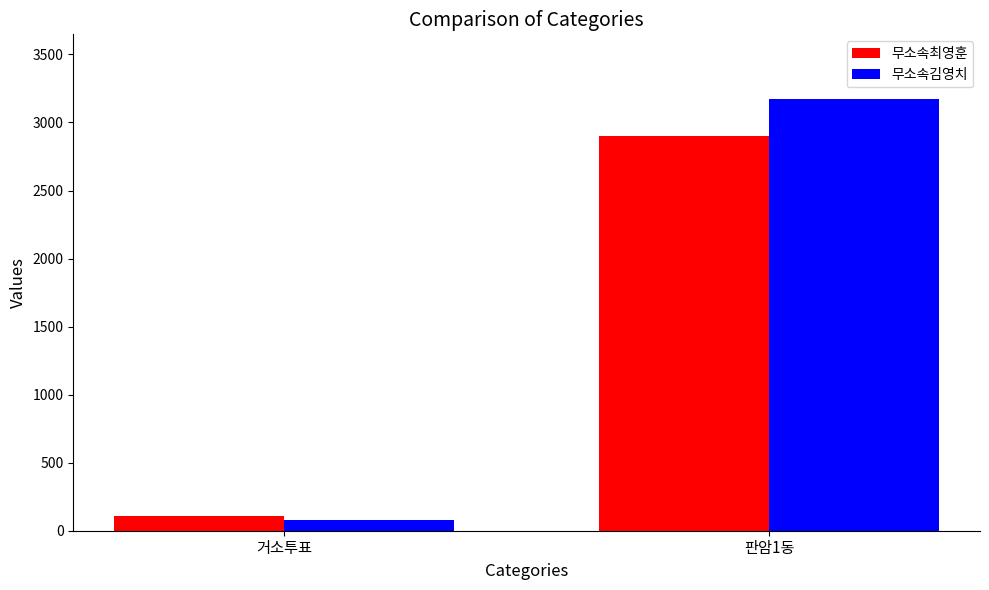

Where is 무소속김영치 nearest to the value 1626?

거소투표